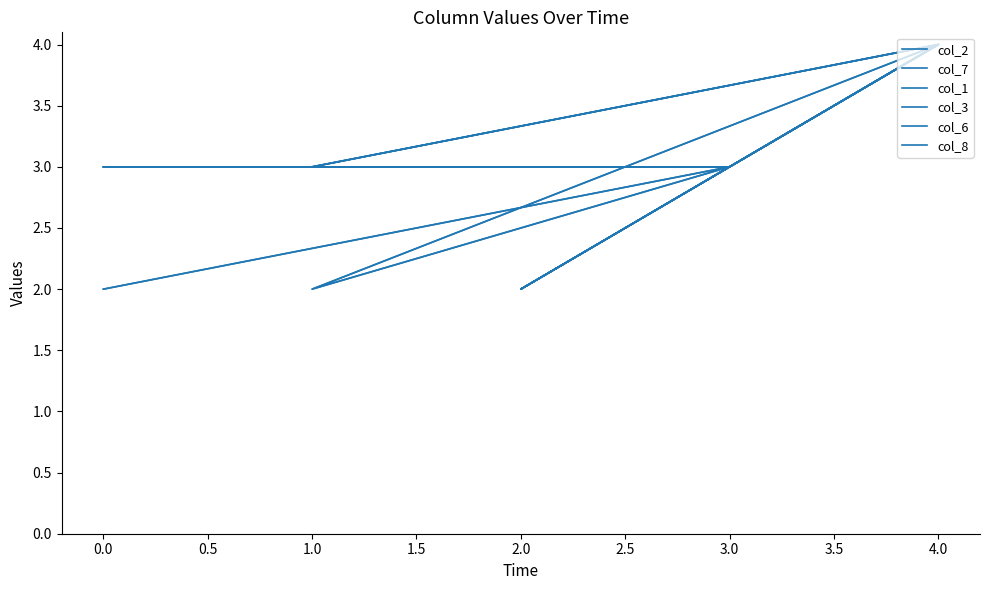

How many series are shown in this chart?

6